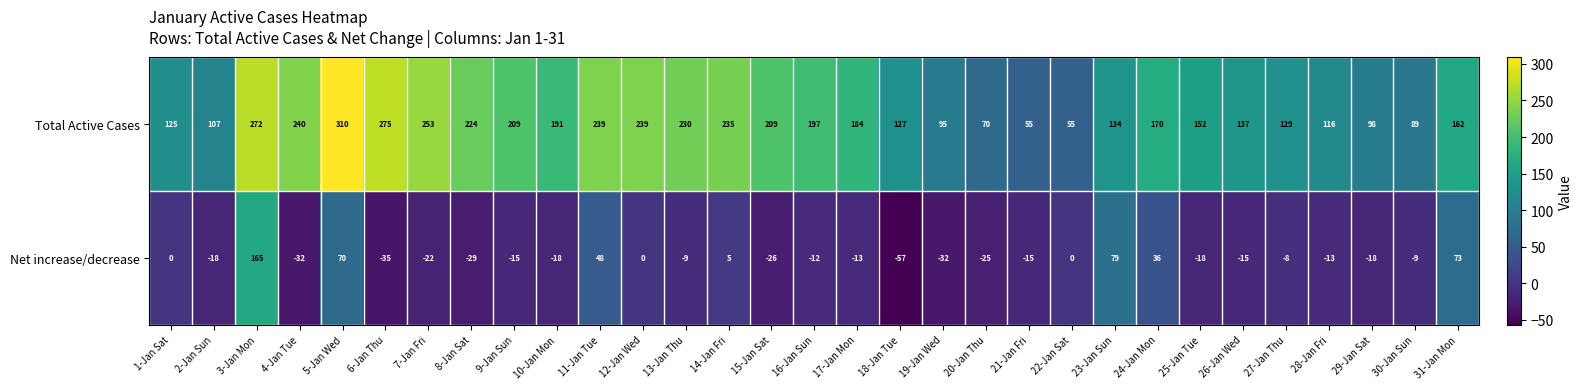

Where is Net increase/decrease nearest to the value 54?

11-Jan Tue